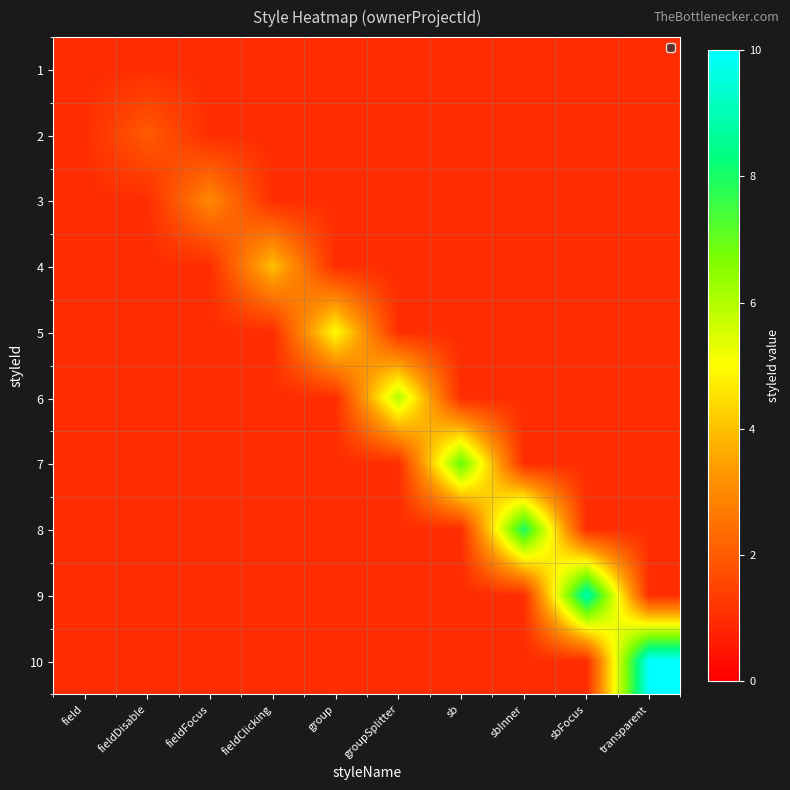

Which series has the largest total across all categories?

10